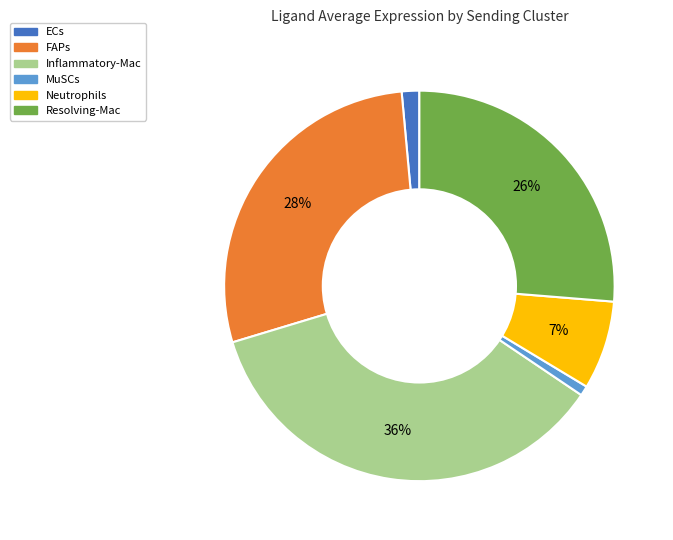

Is there a majority slice in this chart?

No